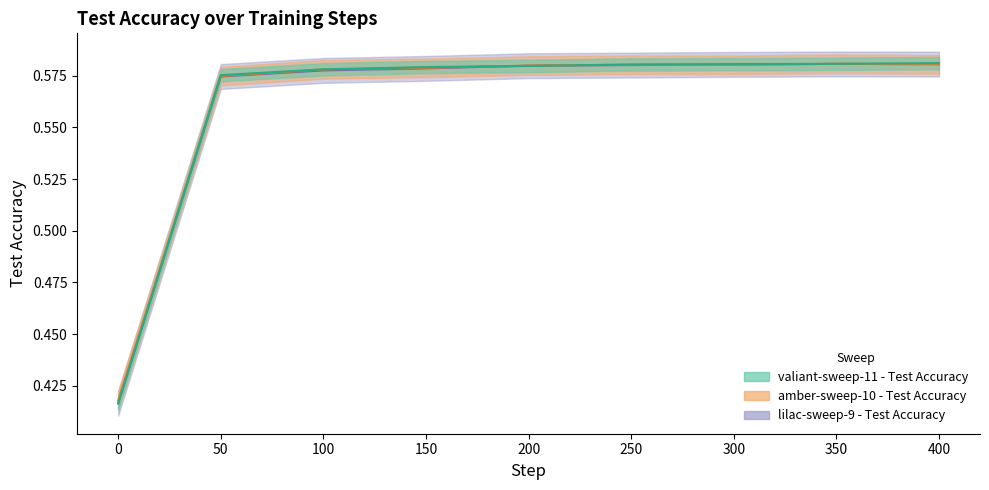

At how many categories does at least one series exceed 0?

9